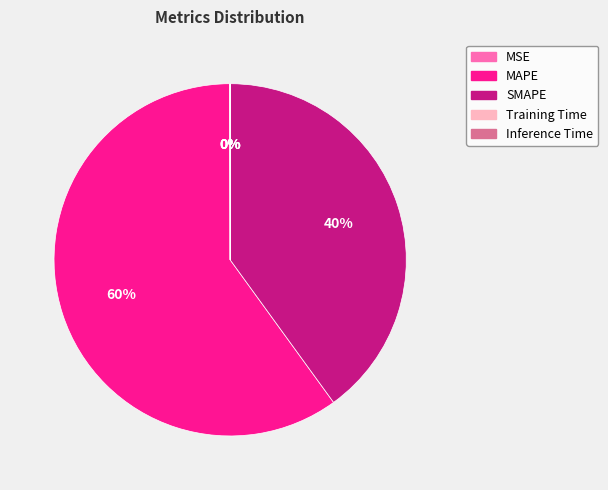

Which slice is the largest?

MAPE